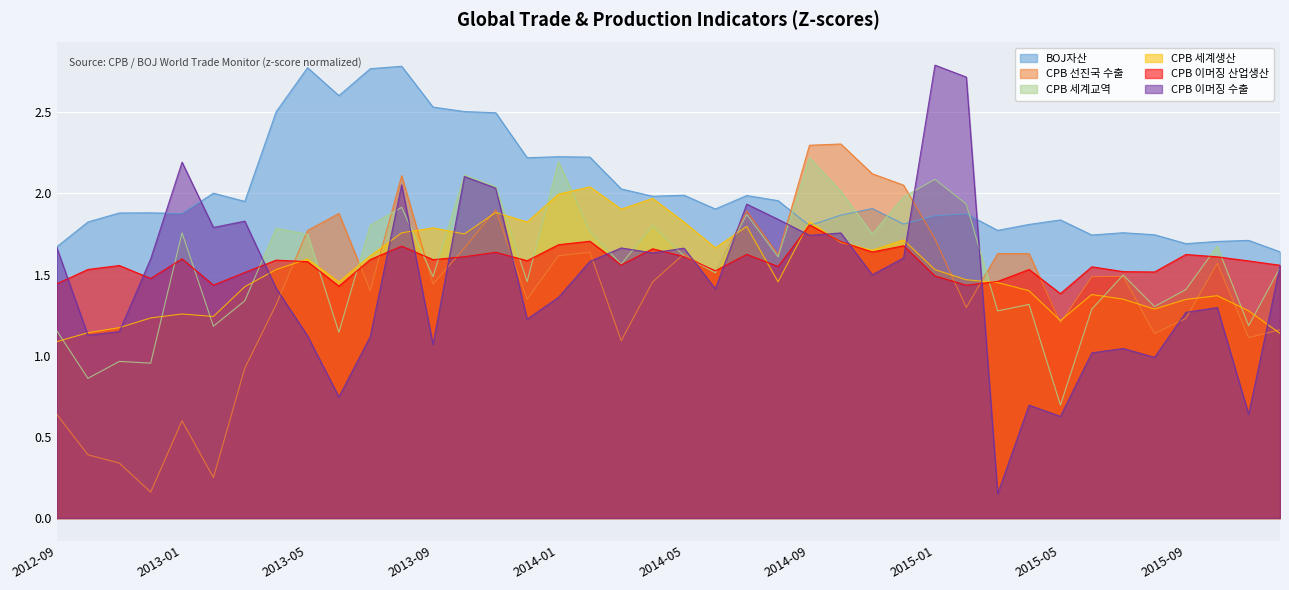

Rank the series at 2015-05 from lowest to highest value.

CPB 이머징 수출, CPB 세계교역, CPB 선진국 수출, CPB 세계생산, CPB 이머징 산업생산, BOJ자산